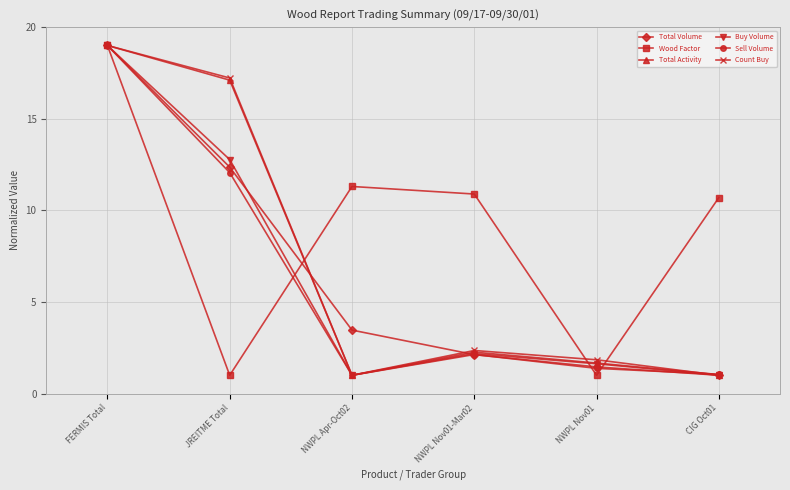

Is it true that Sell Volume equals 19.0 at FERMIS Total?

True